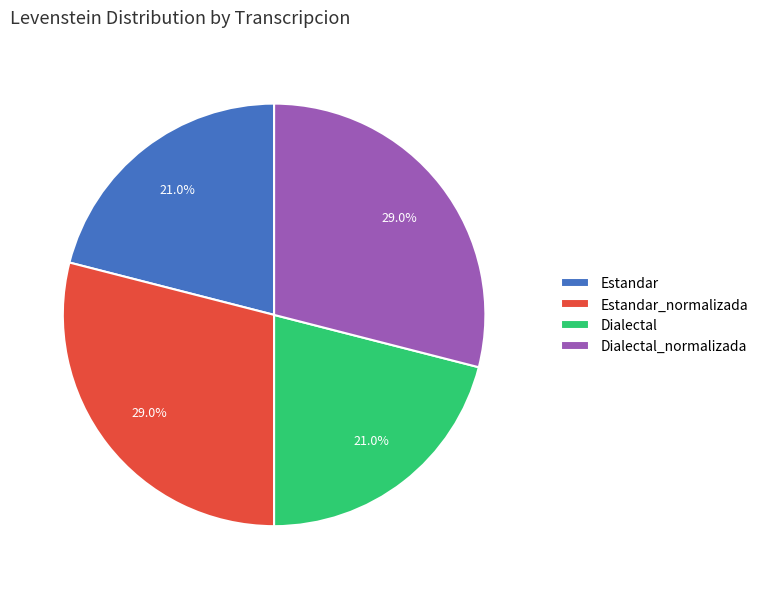

What is the ratio of the value at Estandar to the value at Estandar_normalizada?

0.7